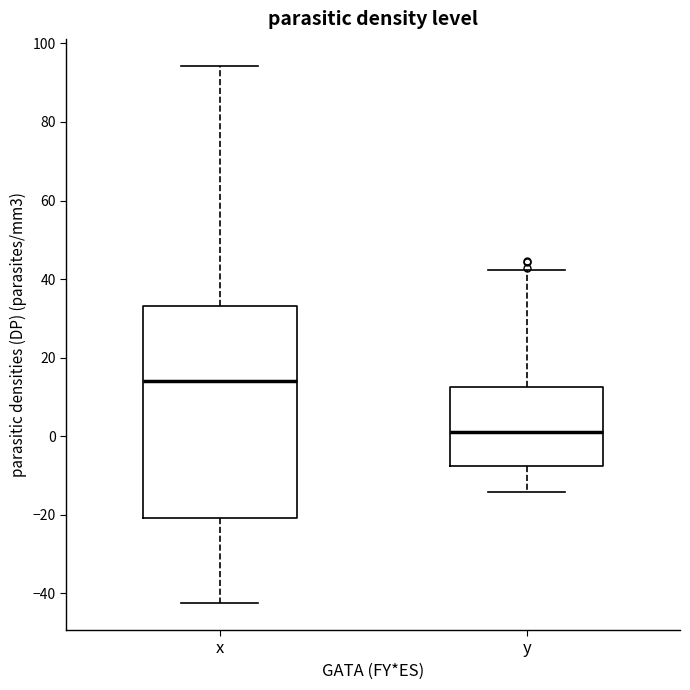

Which box's median line is the highest?

x